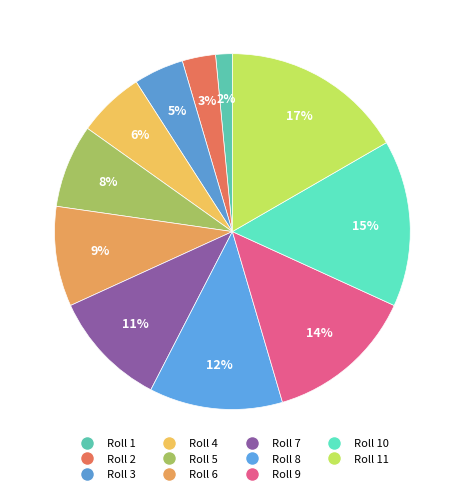

Count the number of slices in the pie.

11